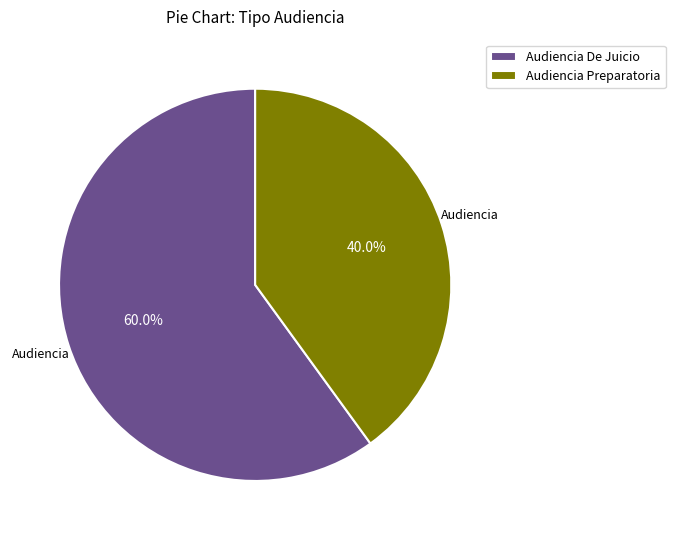

Which has a higher value, Audiencia De Juicio or Audiencia Preparatoria?

Audiencia De Juicio